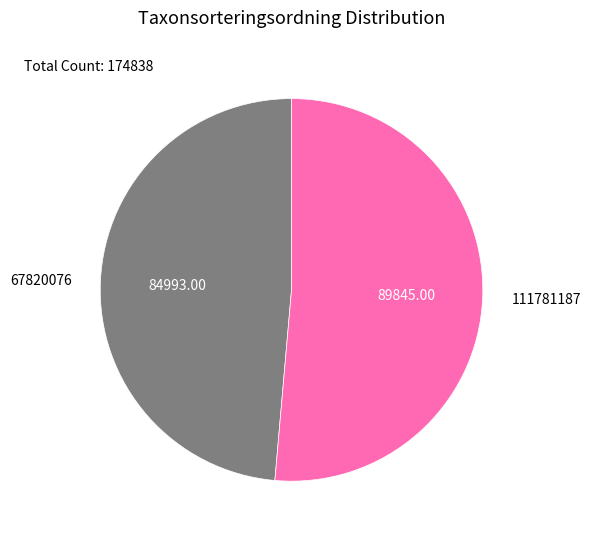

Combined, do 67820076 and 111781187 account for over 50%?

Yes